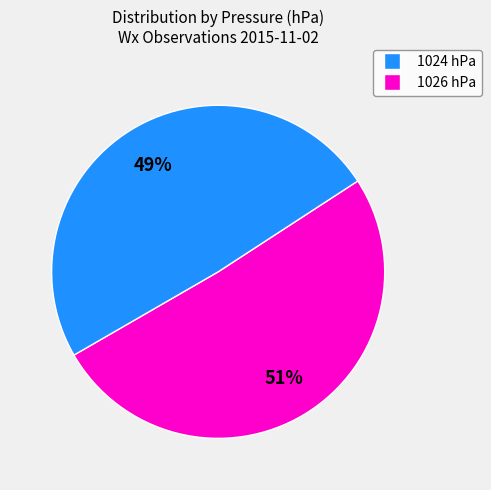

To the nearest percent, what is the average slice percentage?

50%